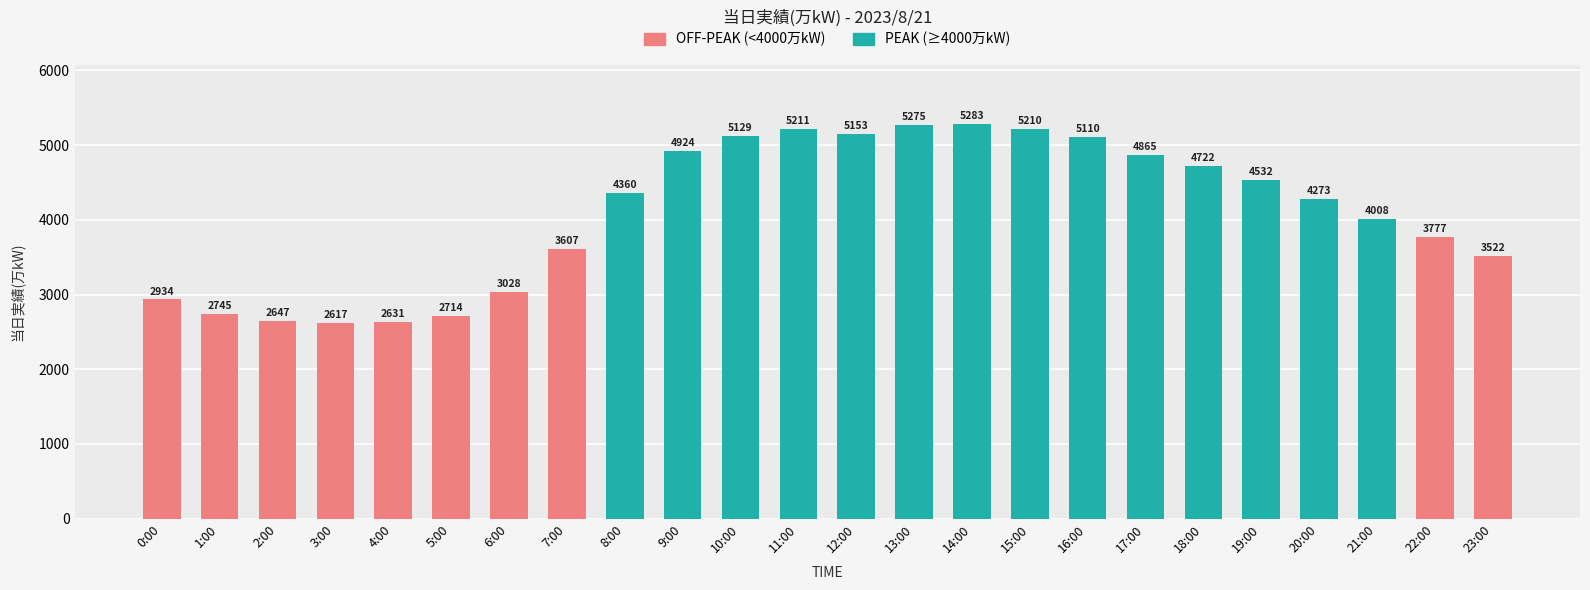

What is the difference between the maximum and minimum values?

2666